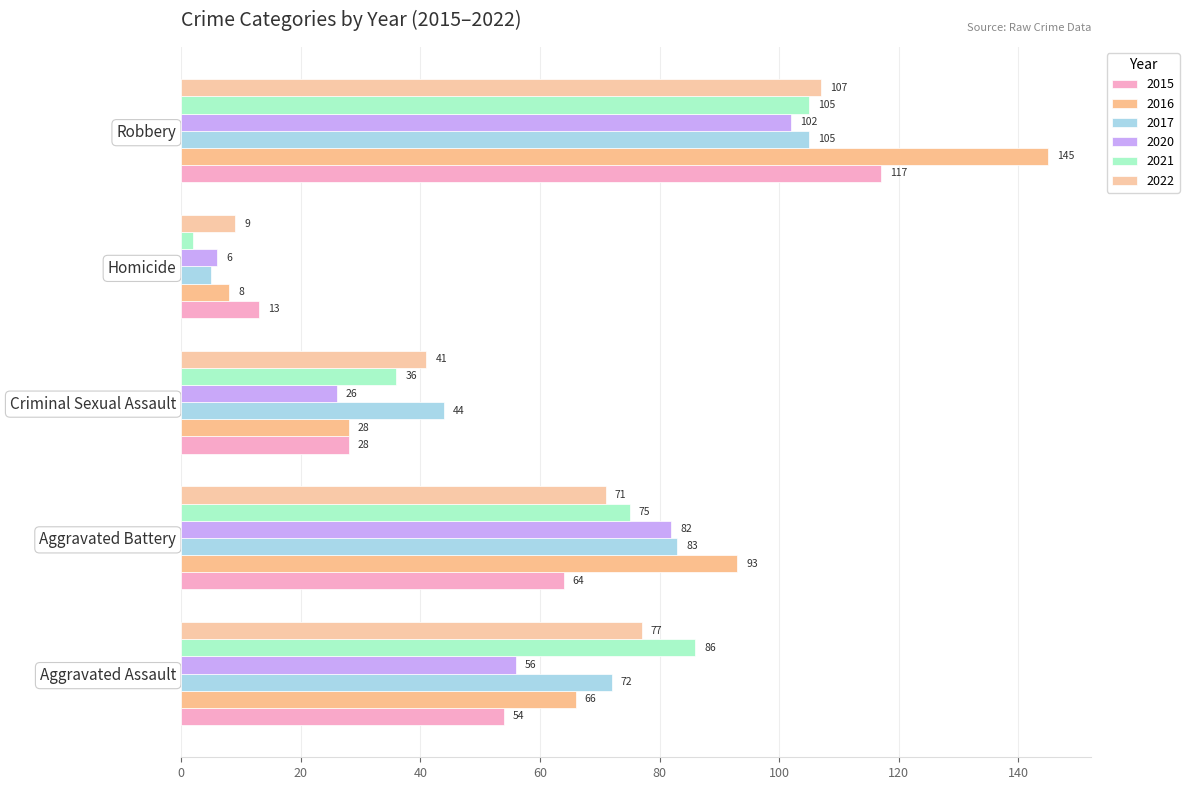

Reading right to left, list all the values displayed in this chart.

2015: Robbery=117	Homicide=13	Criminal Sexual Assault=28	Aggravated Battery=64	Aggravated Assault=54
2016: Robbery=145	Homicide=8	Criminal Sexual Assault=28	Aggravated Battery=93	Aggravated Assault=66
2017: Robbery=105	Homicide=5	Criminal Sexual Assault=44	Aggravated Battery=83	Aggravated Assault=72
2020: Robbery=102	Homicide=6	Criminal Sexual Assault=26	Aggravated Battery=82	Aggravated Assault=56
2021: Robbery=105	Homicide=2	Criminal Sexual Assault=36	Aggravated Battery=75	Aggravated Assault=86
2022: Robbery=107	Homicide=9	Criminal Sexual Assault=41	Aggravated Battery=71	Aggravated Assault=77